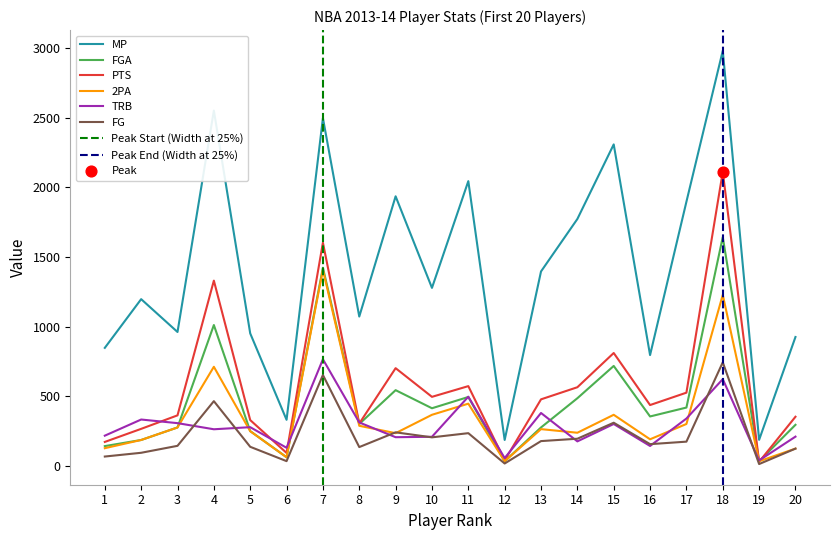

At which category is the sum across all series the highest?

18